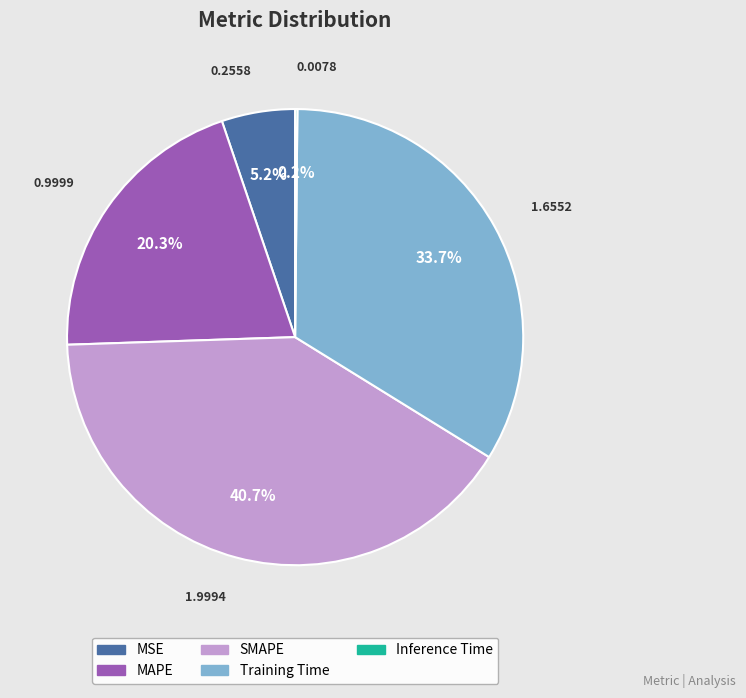

Between MSE and Training Time, which is larger?

Training Time